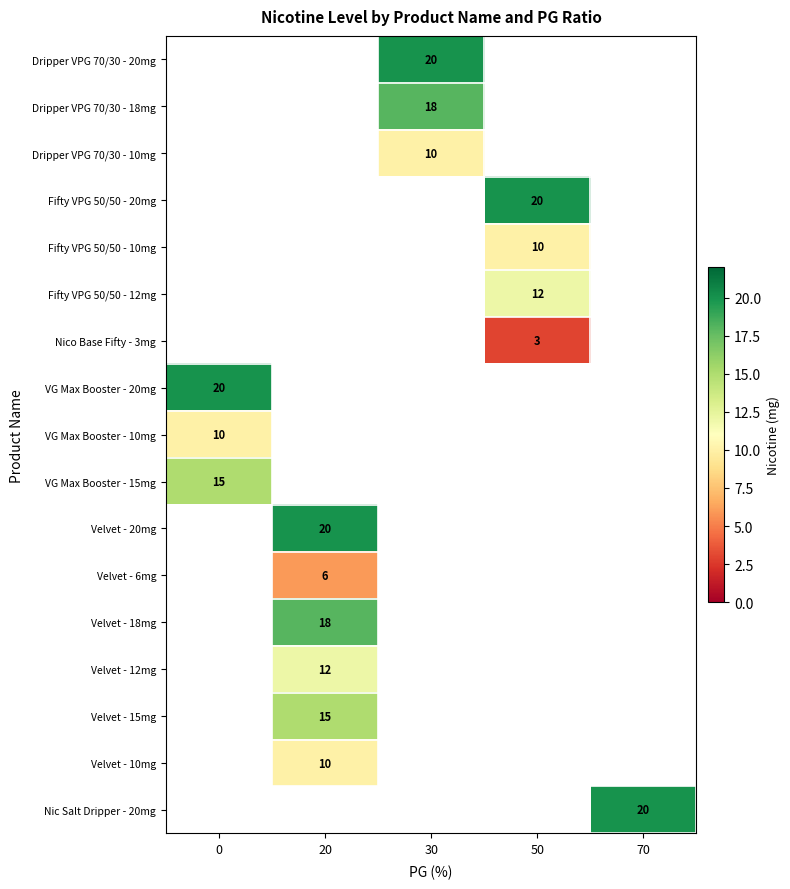

True or false: Velvet - 10mg has a value of 10 at 20.

True